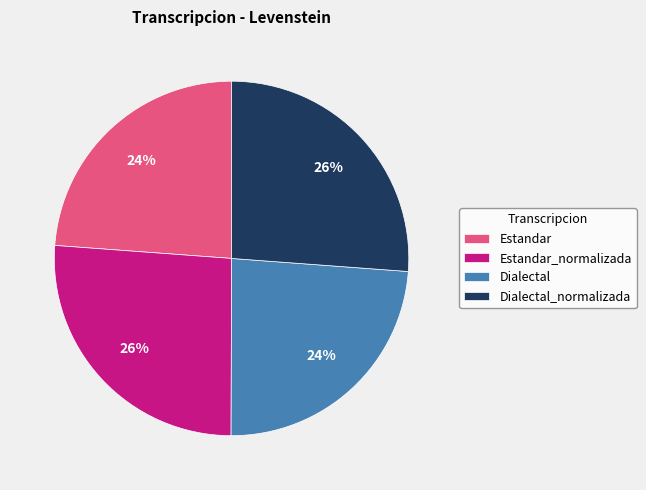

To the nearest percent, what percentage of the pie is Estandar_normalizada?

26%